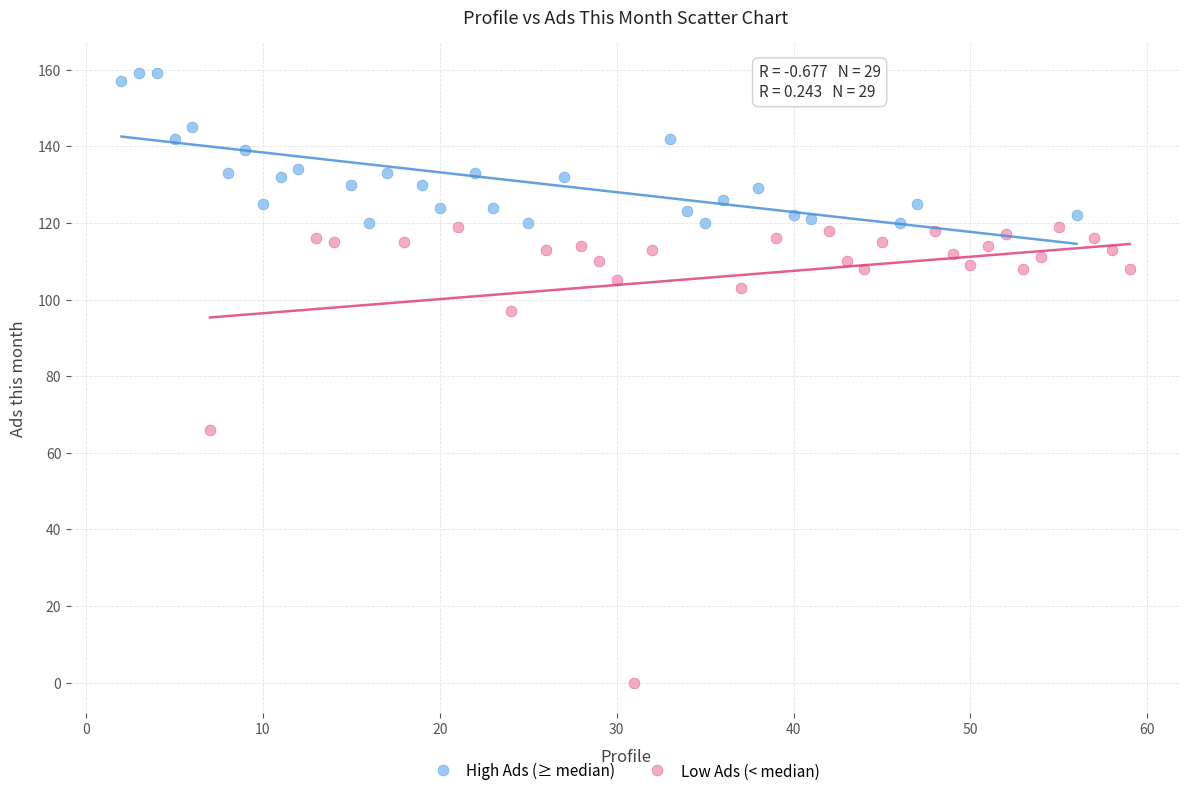

Which series has the widest spread of Y values?

Low Ads (< median)